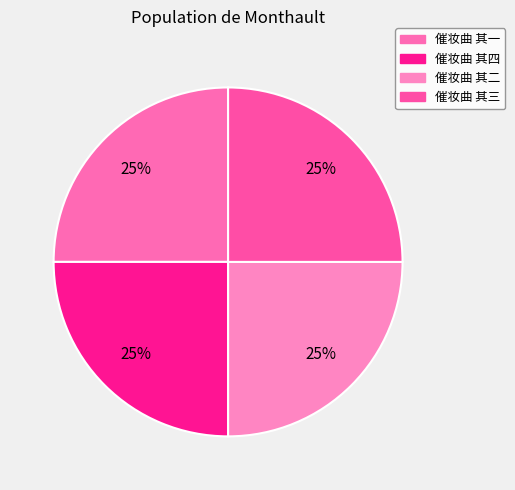

Count the number of slices in the pie.

4